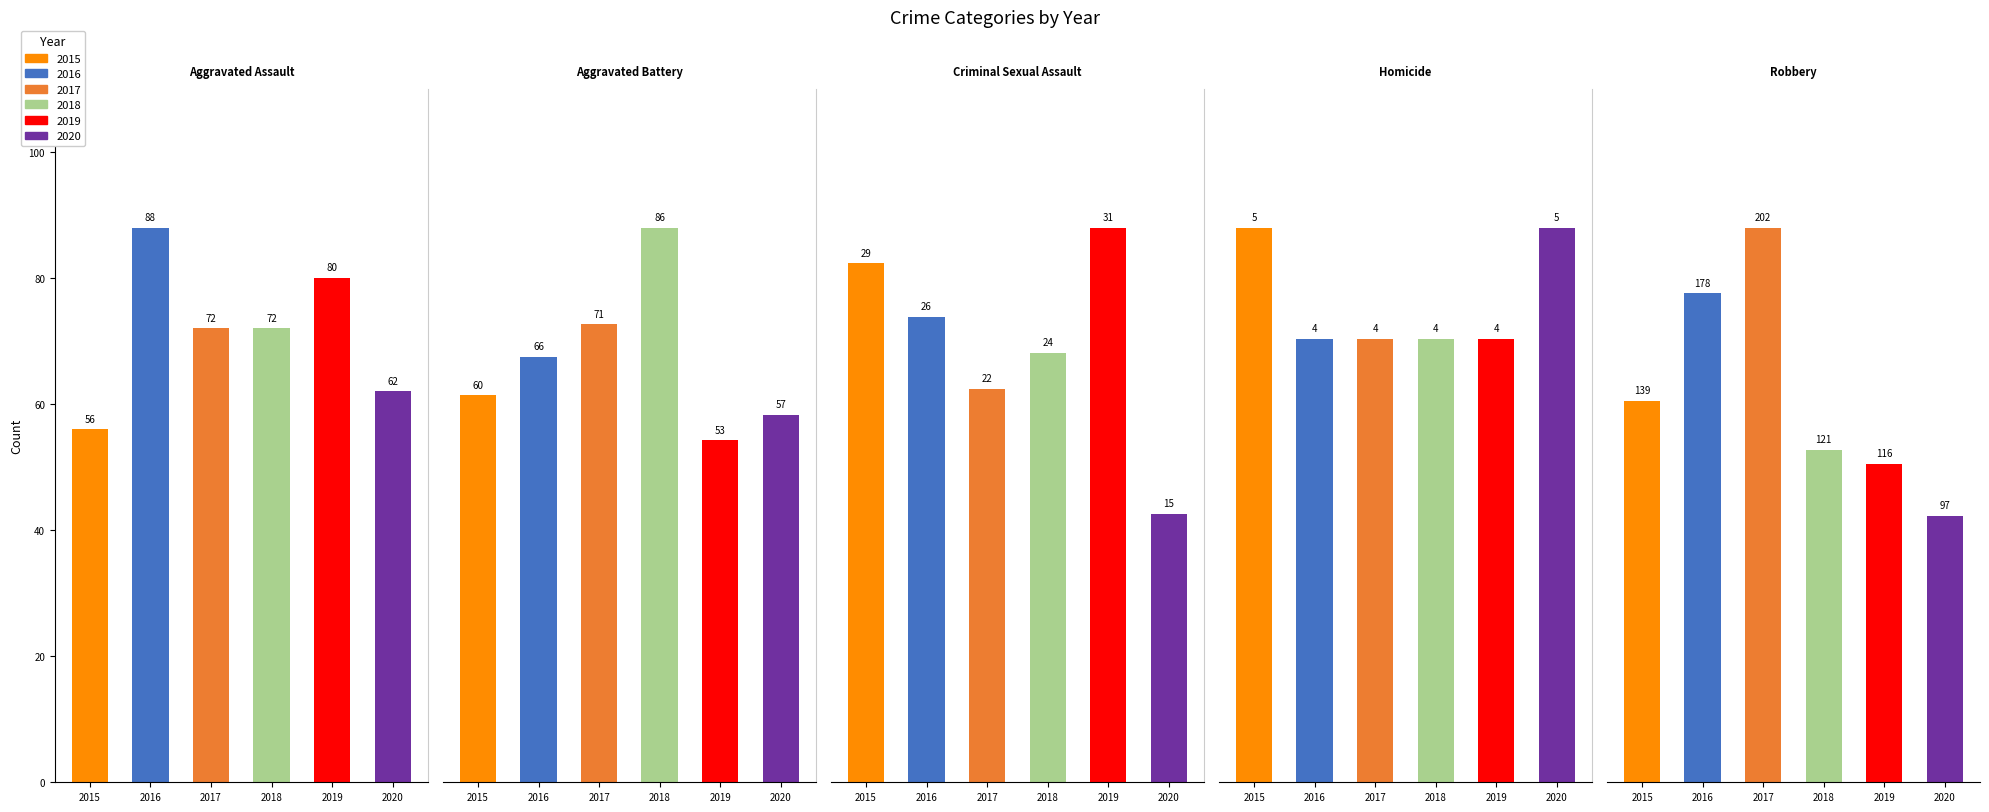

Rank the series at Criminal Sexual Assault from highest to lowest value.

2019, 2015, 2016, 2018, 2017, 2020